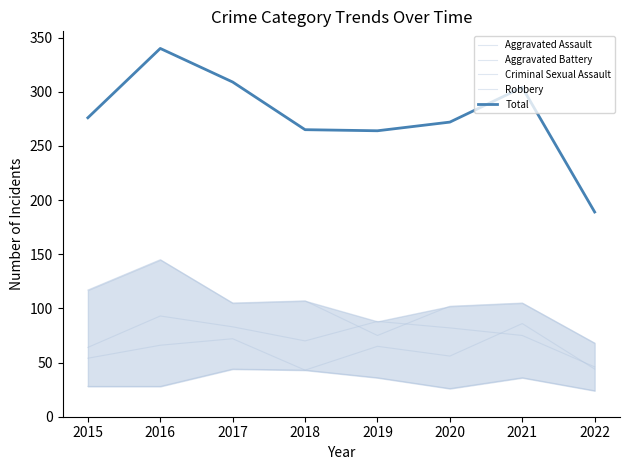

What is the average value of the Aggravated Assault series?

61